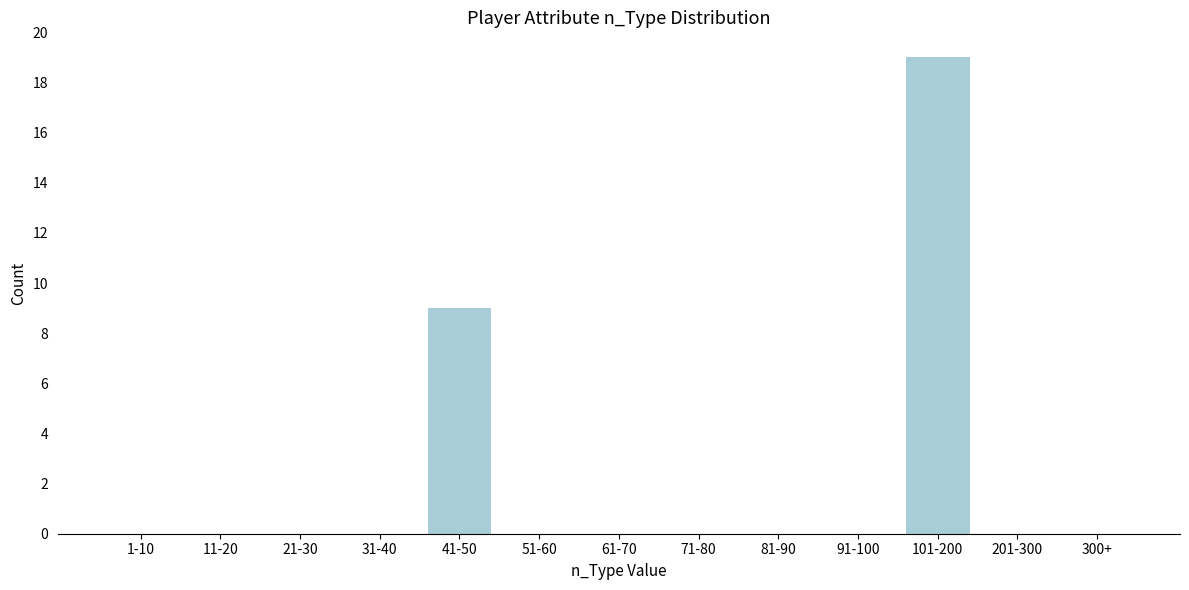

Reading right to left, transcribe all the data shown in this chart.

300+=0	201-300=0	101-200=19	91-100=0	81-90=0	71-80=0	61-70=0	51-60=0	41-50=9	31-40=0	21-30=0	11-20=0	1-10=0